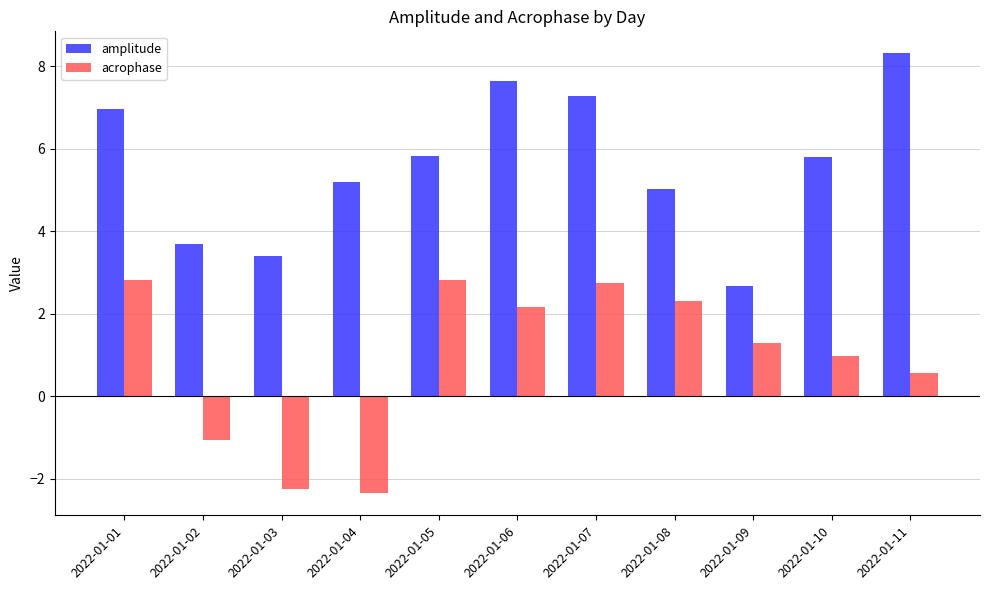

Reading right to left, list all the values displayed in this chart.

amplitude: 2022-01-11=8.3	2022-01-10=5.8	2022-01-09=2.7	2022-01-08=5.0	2022-01-07=7.3	2022-01-06=7.6	2022-01-05=5.8	2022-01-04=5.2	2022-01-03=3.4	2022-01-02=3.7	2022-01-01=7.0
acrophase: 2022-01-11=0.6	2022-01-10=1.0	2022-01-09=1.3	2022-01-08=2.3	2022-01-07=2.7	2022-01-06=2.2	2022-01-05=2.8	2022-01-04=-2.4	2022-01-03=-2.2	2022-01-02=-1.1	2022-01-01=2.8